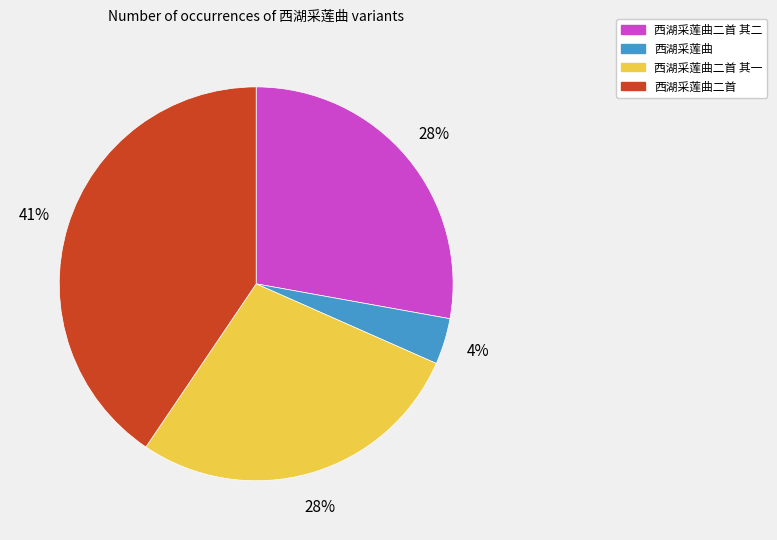

Is it true that 西湖采莲曲二首 其二 is 28% of the pie?

True